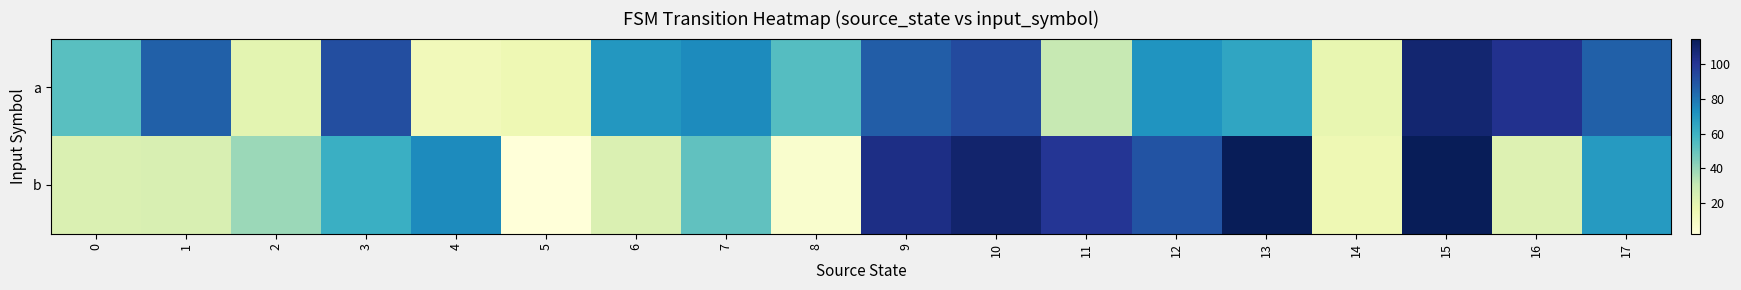

At which category is the sum across all series the highest?

15